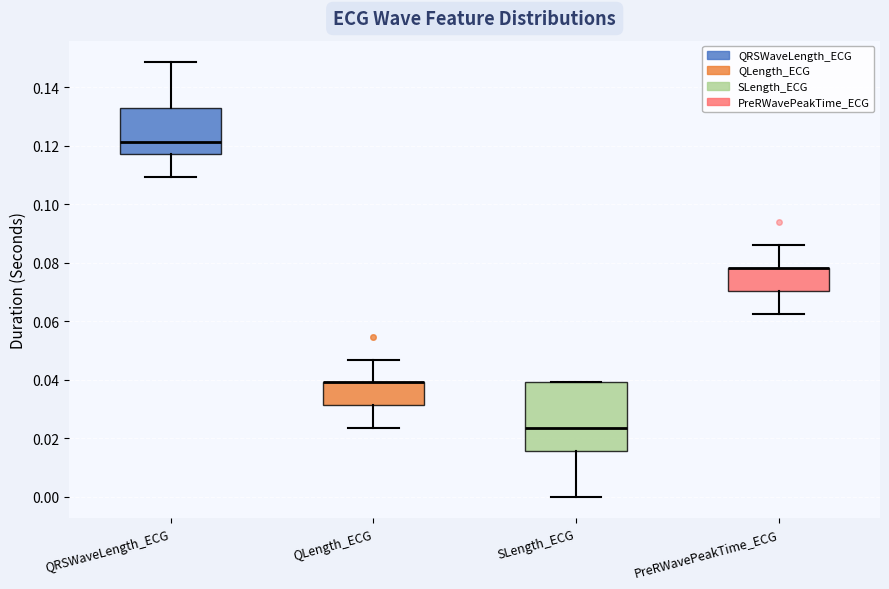

Where does the upper whisker of the box for QLength_ECG end on the y-axis? The values are not printed on the chart, so give them approximately, as read against the axis.

0.046